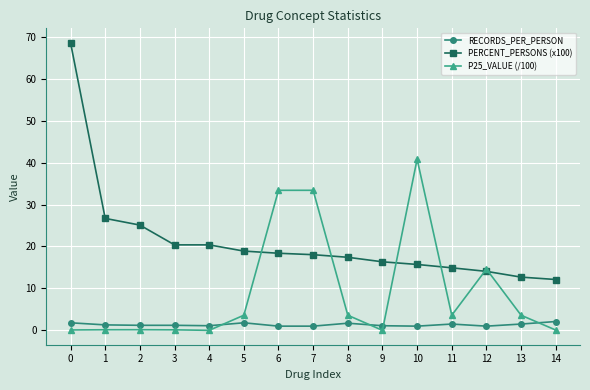

Rank the series by their average value, from lowest to highest.

RECORDS_PER_PERSON, P25_VALUE (/100), PERCENT_PERSONS (x100)